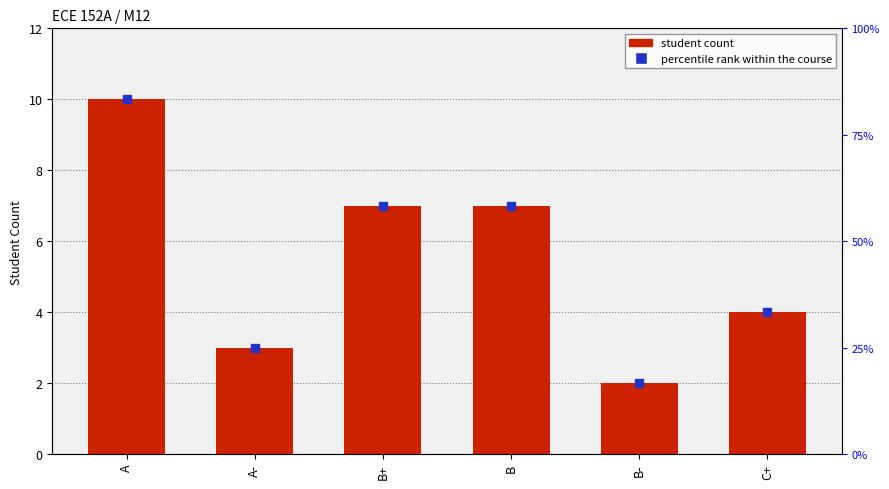

What is the difference between the maximum and minimum values?

8